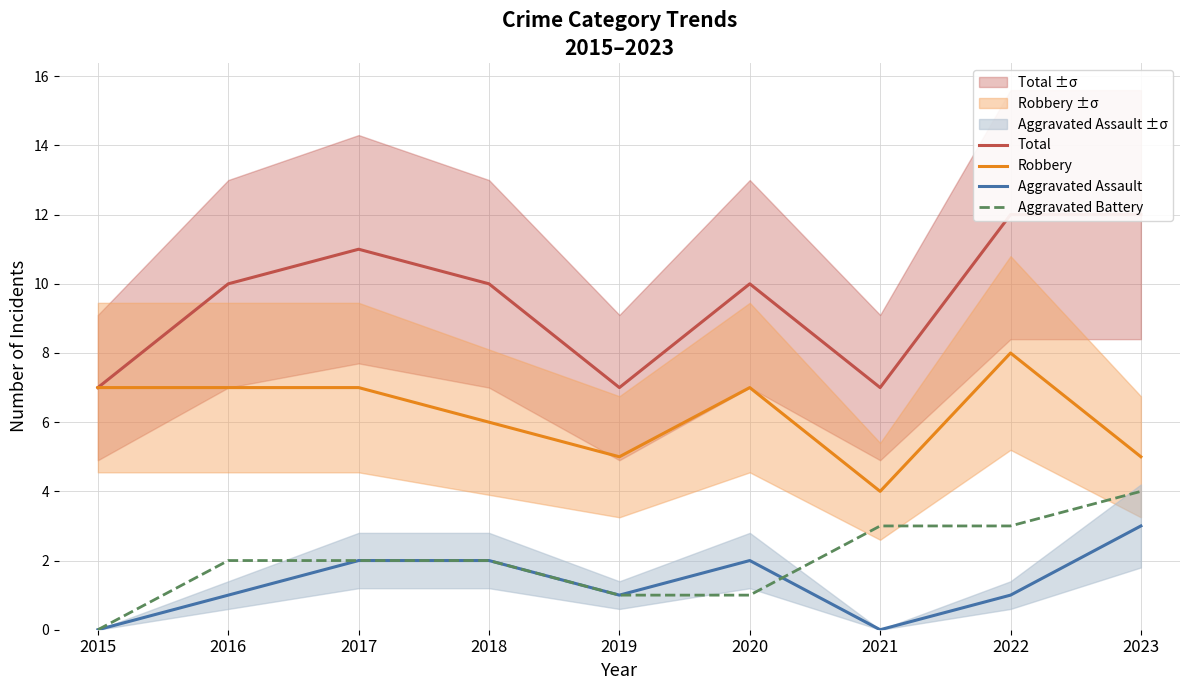

Which has a higher value, 2020 or 2022?

2022